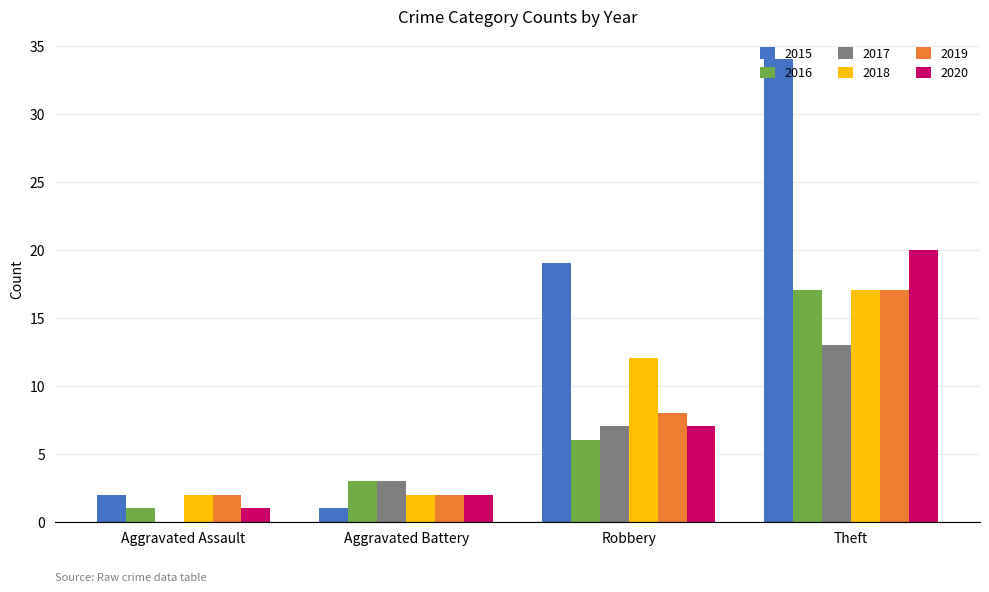

What are all the series names shown in the legend?

2015, 2016, 2017, 2018, 2019, 2020